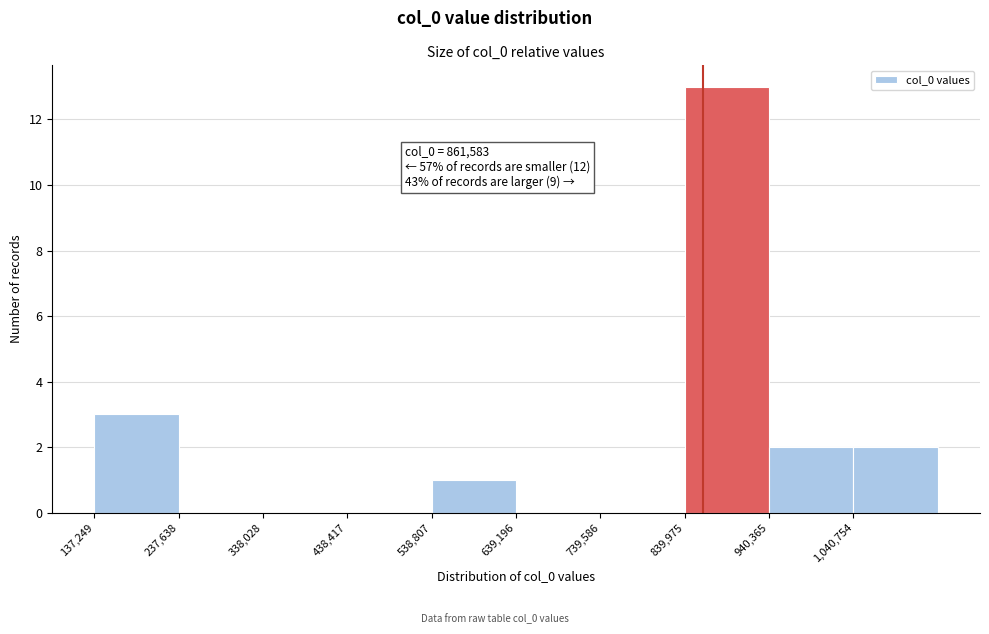

Over which range of the x-axis is the bar tallest?

840000 to 940000